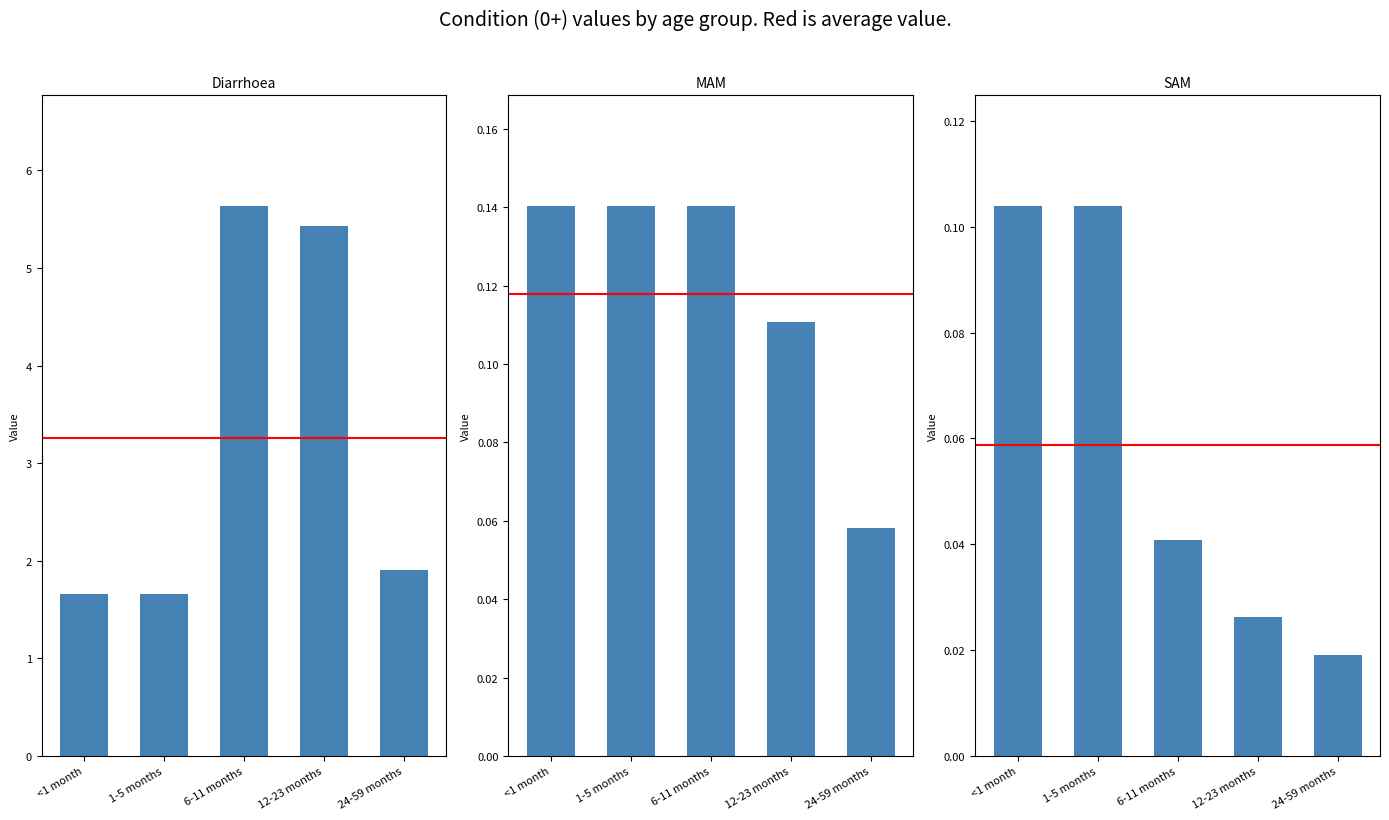

Reading left to right, list all the values displayed in this chart.

Diarrhoea: <1 month=1.7	1-5 months=1.7	6-11 months=5.6	12-23 months=5.4	24-59 months=1.9
MAM: <1 month=0.1	1-5 months=0.1	6-11 months=0.1	12-23 months=0.1	24-59 months=0.1
SAM: <1 month=0.1	1-5 months=0.1	6-11 months=0.0	12-23 months=0.0	24-59 months=0.0